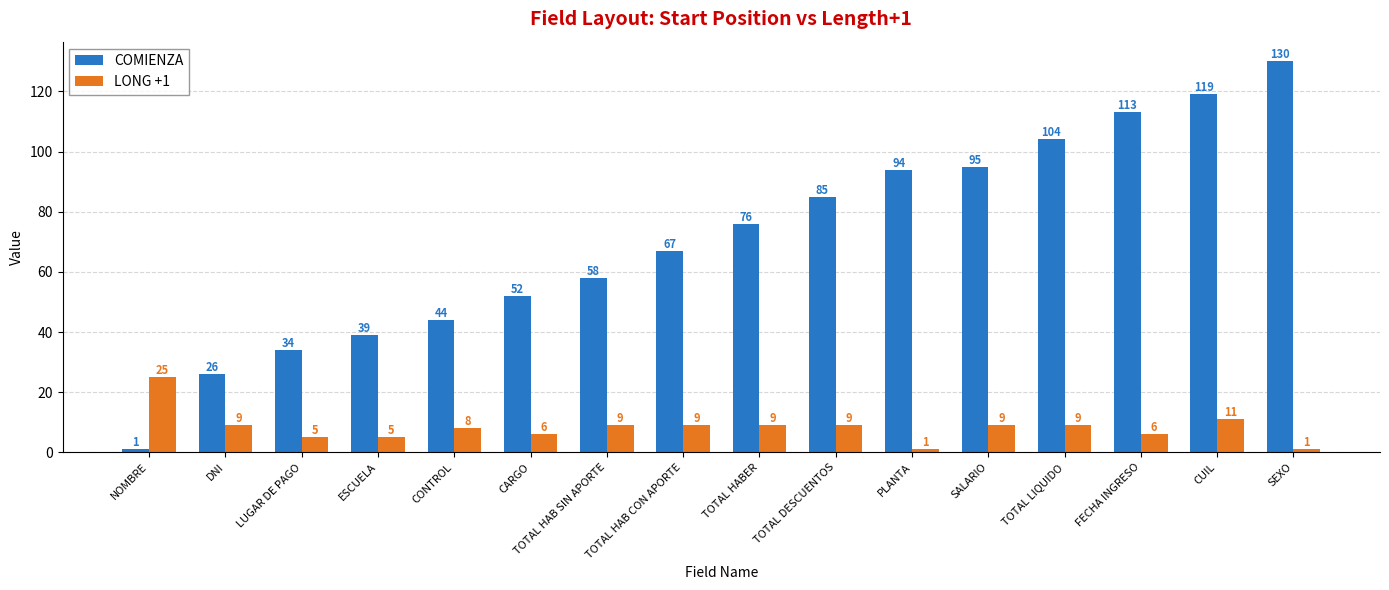

Which series changed the most between TOTAL HAB CON APORTE and PLANTA?

COMIENZA